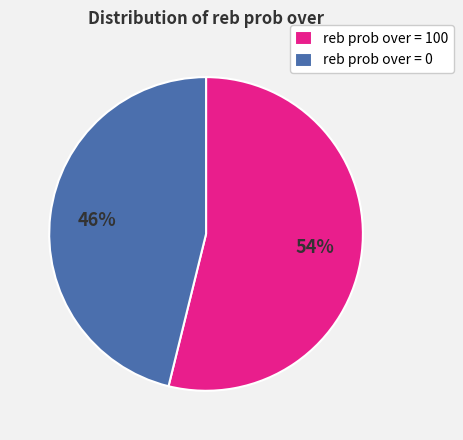

How many slices are in this pie chart?

2